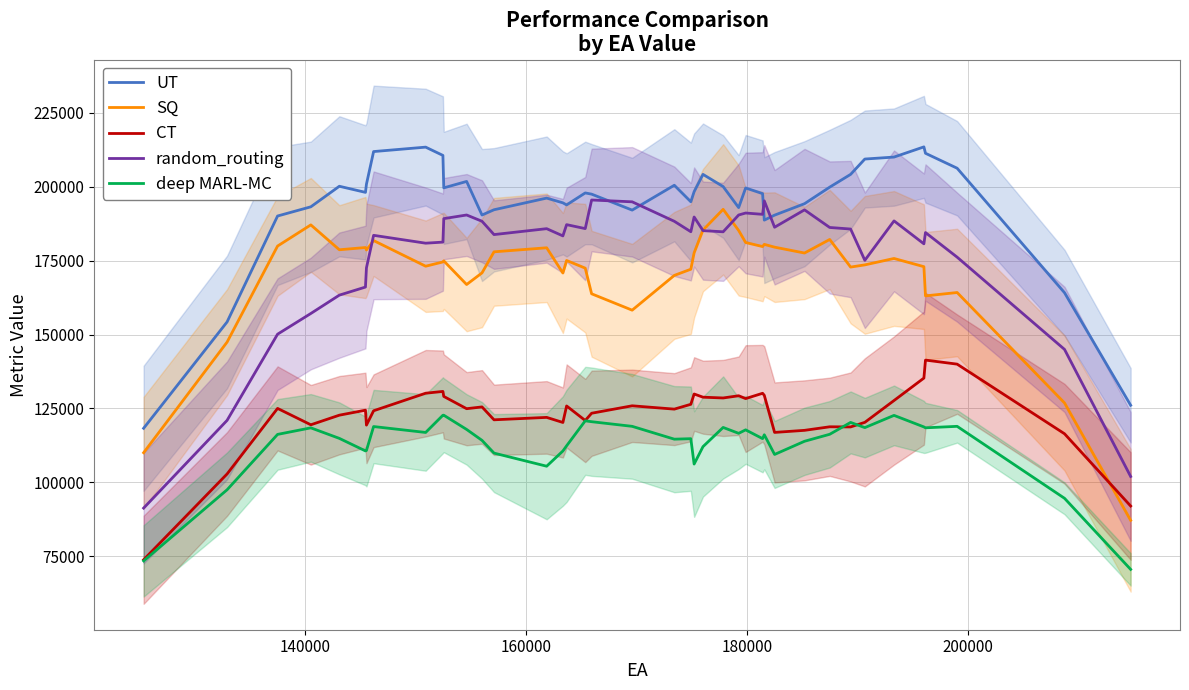

True or false: deep MARL-MC and UT intersect in this chart.

False